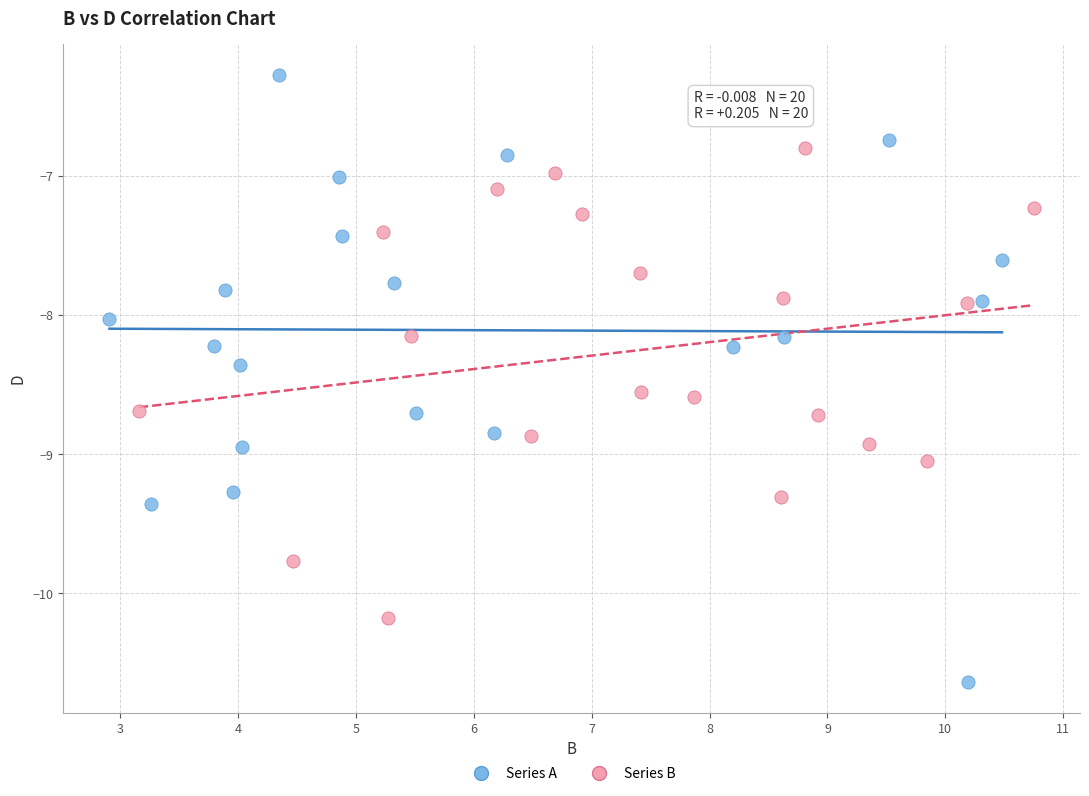

Which series reaches the maximum Y coordinate?

Series A